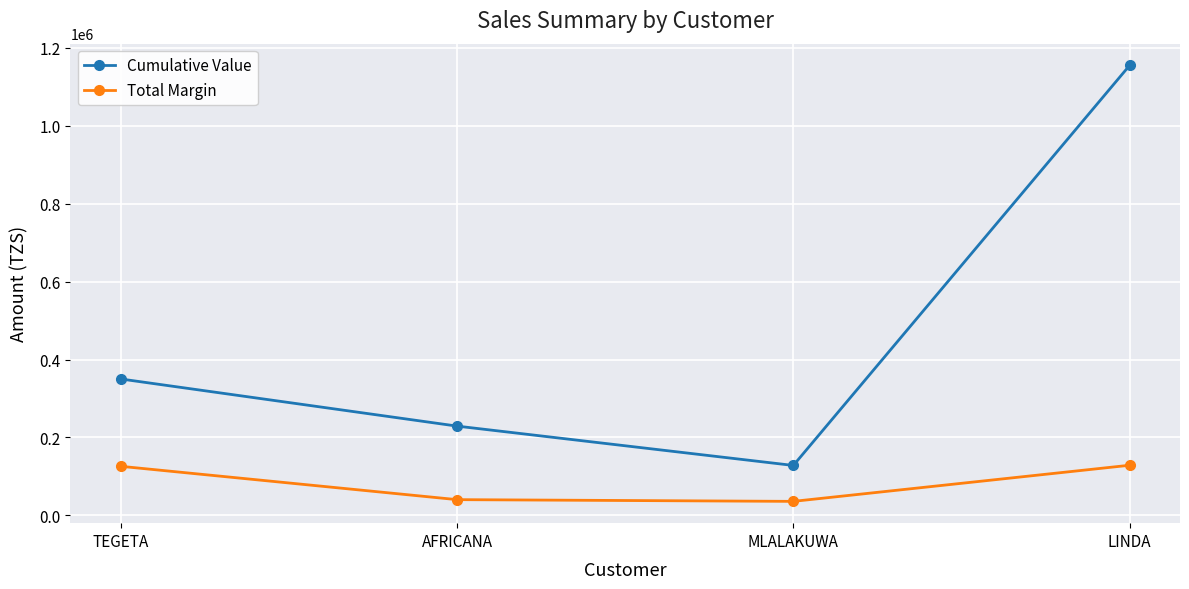

Rank the series by their maximum value, from lowest to highest.

Total Margin, Cumulative Value